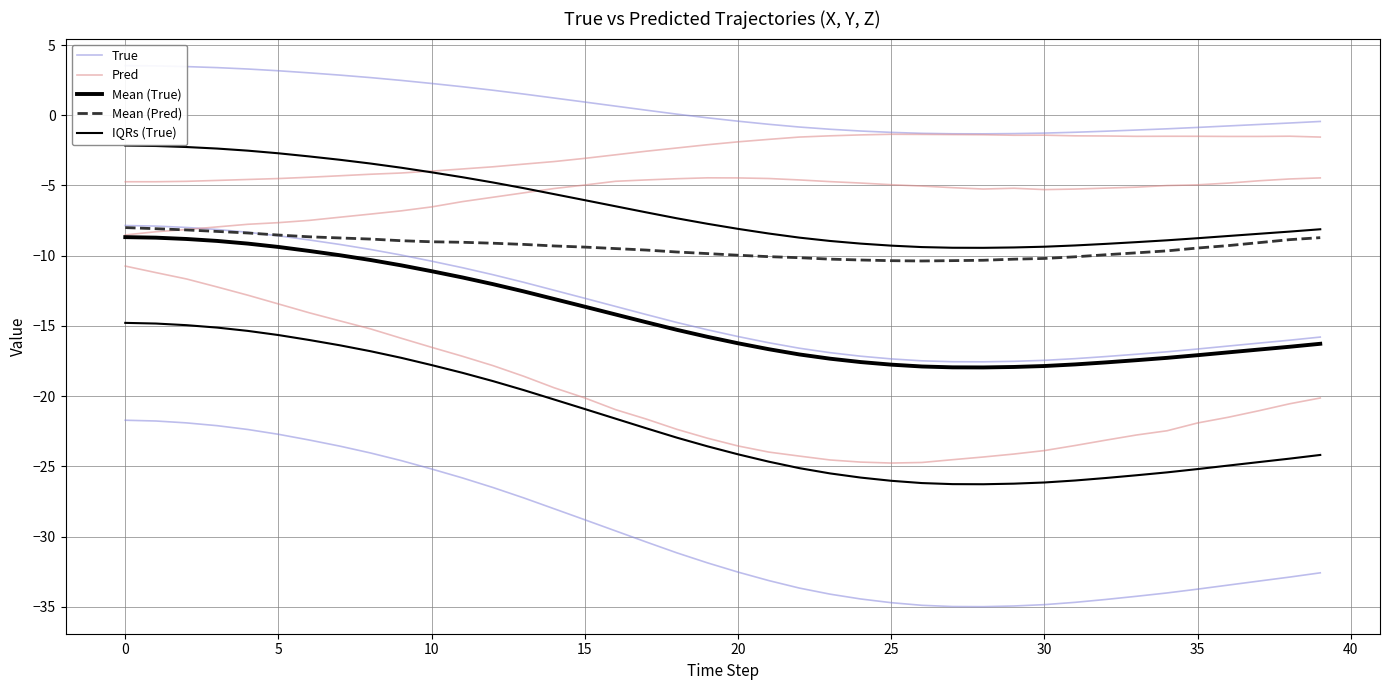

What is the difference between the second highest and second lowest values in the Mean (True) series?

9.2